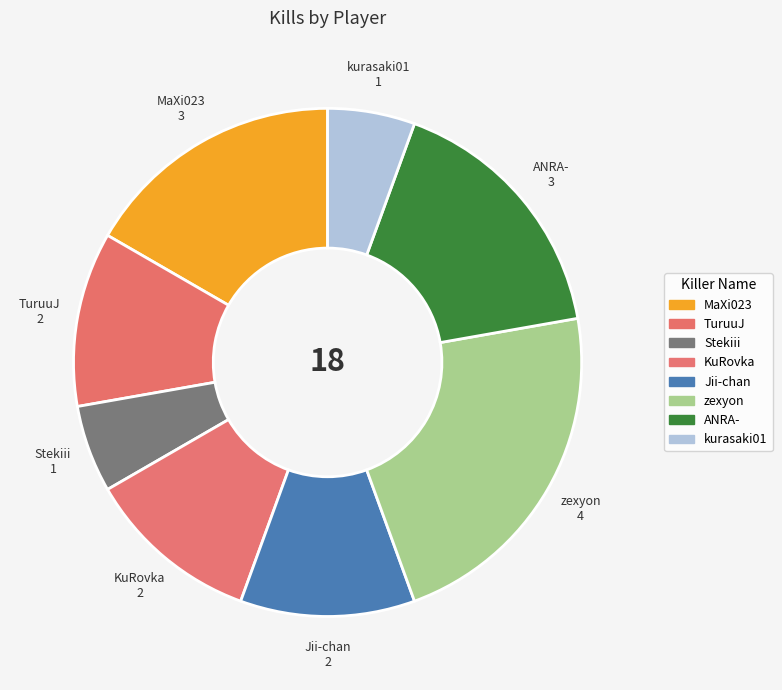

Which category has the biggest portion of the pie?

zexyon